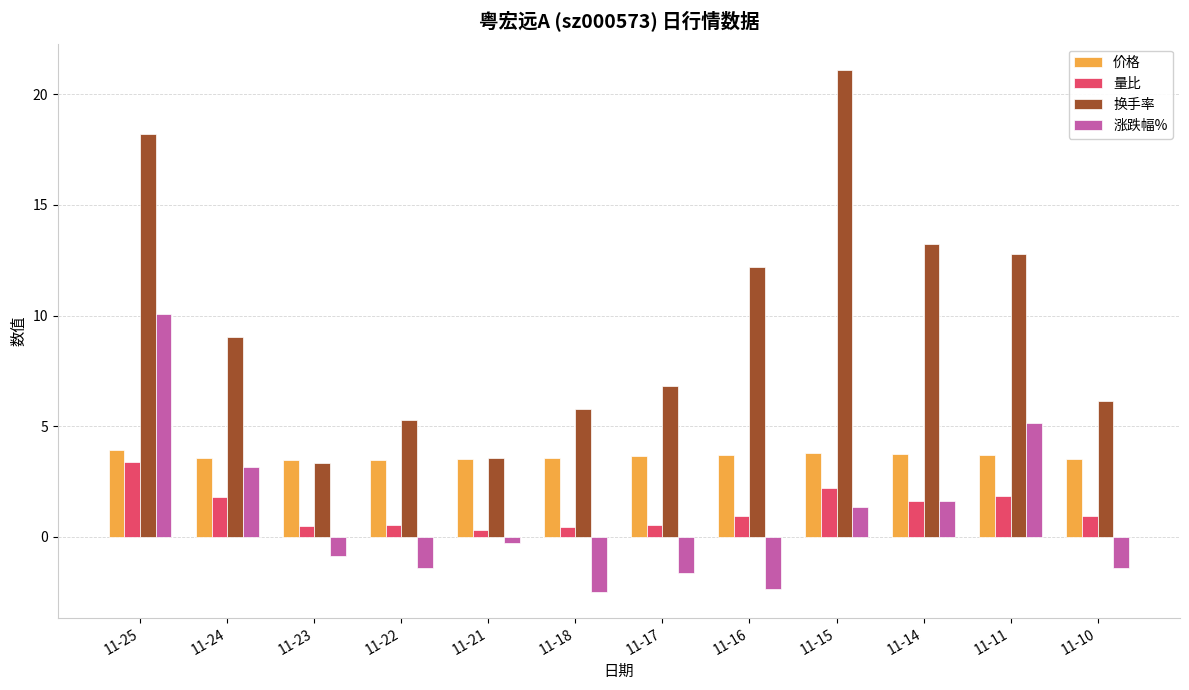

List the series in order of their peak value, highest first.

换手率, 涨跌幅%, 价格, 量比